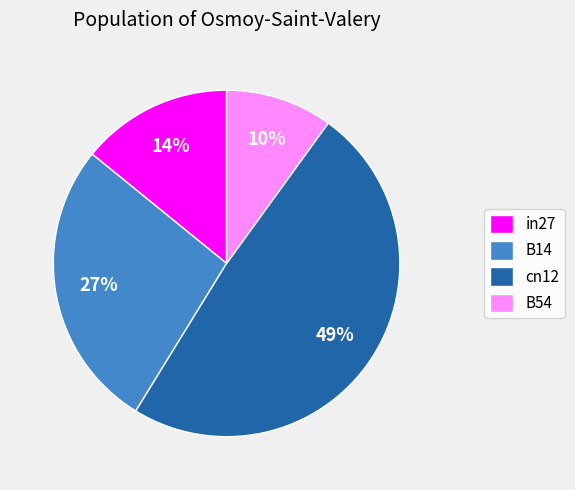

To the nearest percent, what is the average slice percentage?

25%